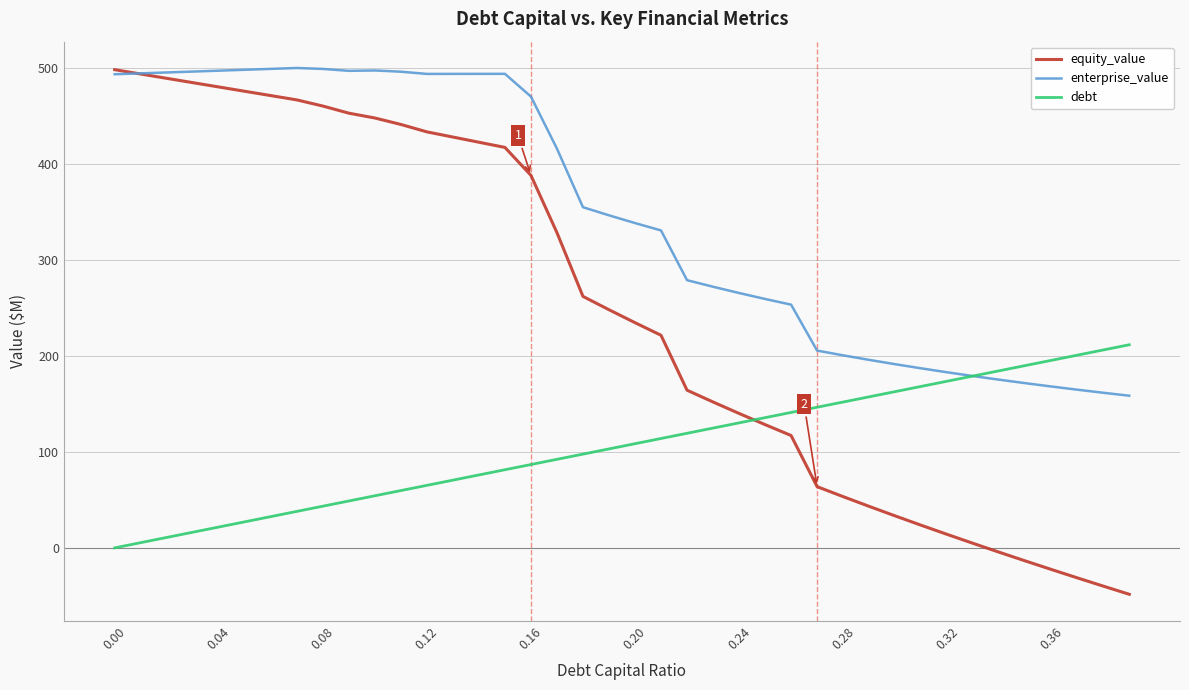

How many lines are shown in the chart?

3